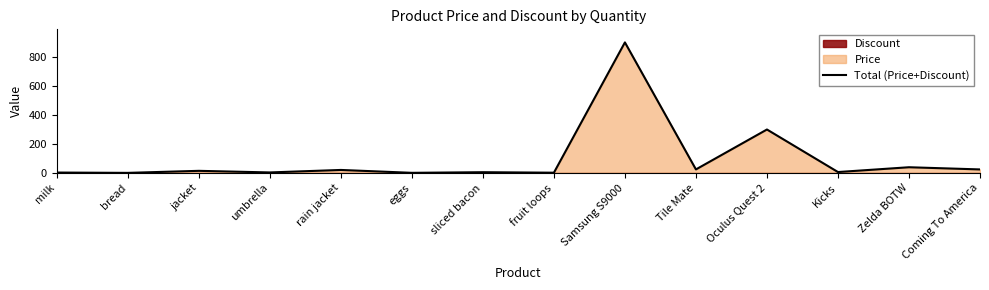

Rank the categories by value from lowest to highest.

bread, eggs, fruit loops, milk, umbrella, sliced bacon, Kicks, jacket, rain jacket, Coming To America, Tile Mate, Zelda BOTW, Oculus Quest 2, Samsung S9000